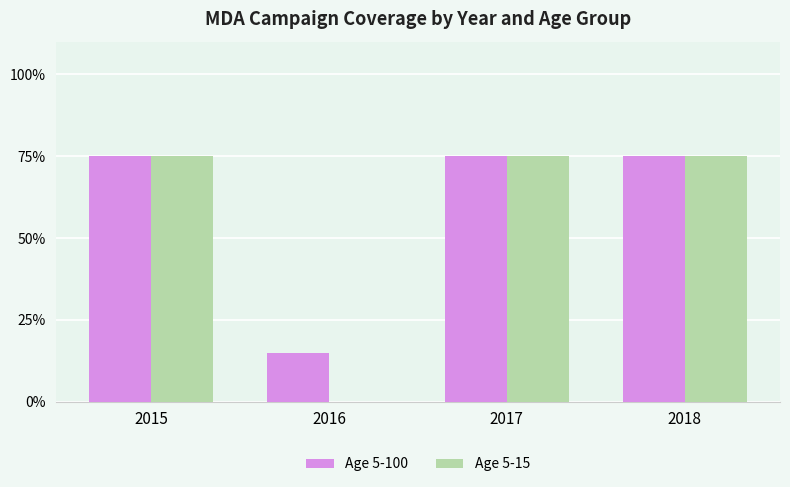

Are the bars grouped side by side (vs. stacked)?

Yes